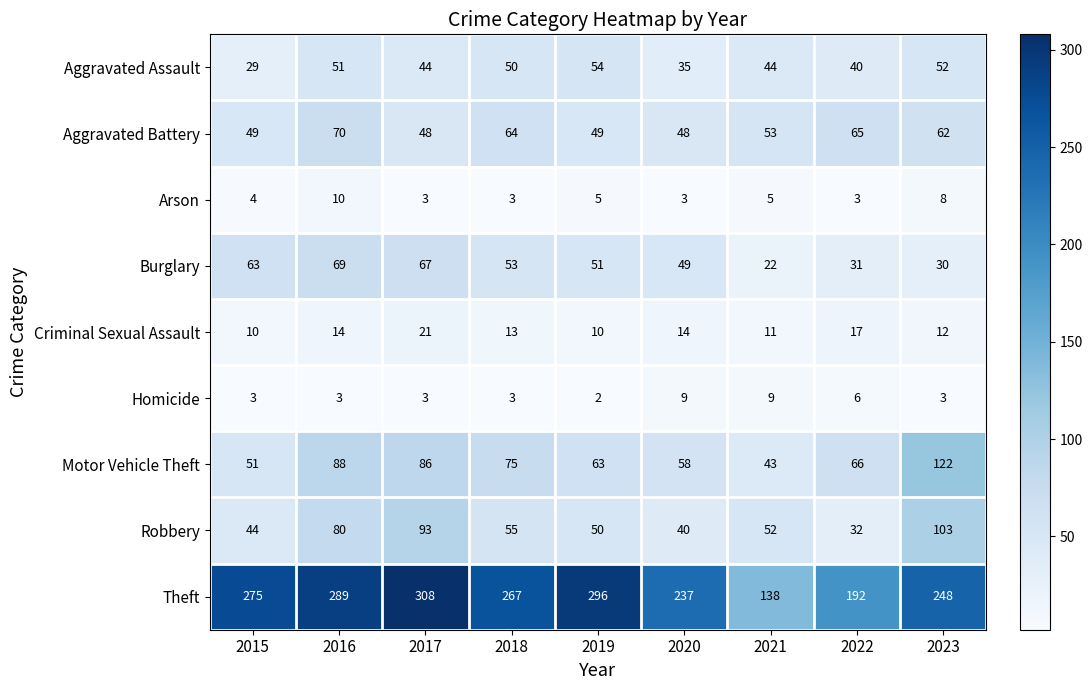

The Criminal Sexual Assault series shows 21 at 2018. True or false?

False